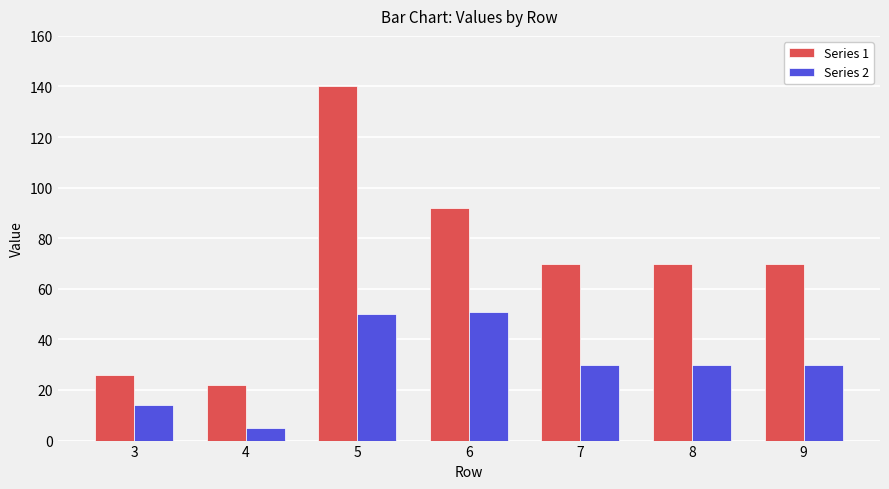

Reading right to left, list all the values displayed in this chart.

Series 1: 70	70	70	92	140	22	26
Series 2: 30	30	30	51	50	5	14